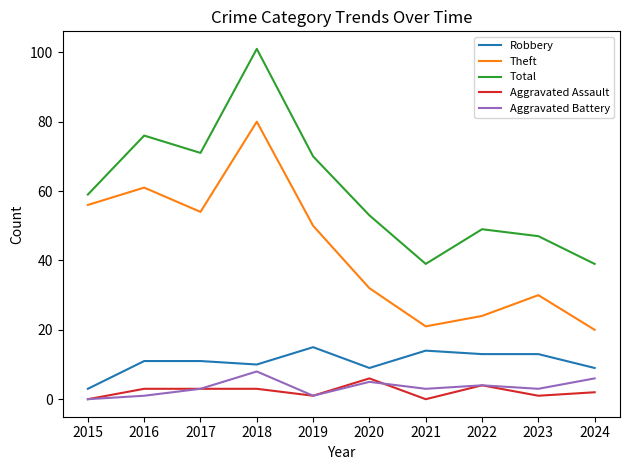

What is the spread (max minus min) of values at 2015?

59